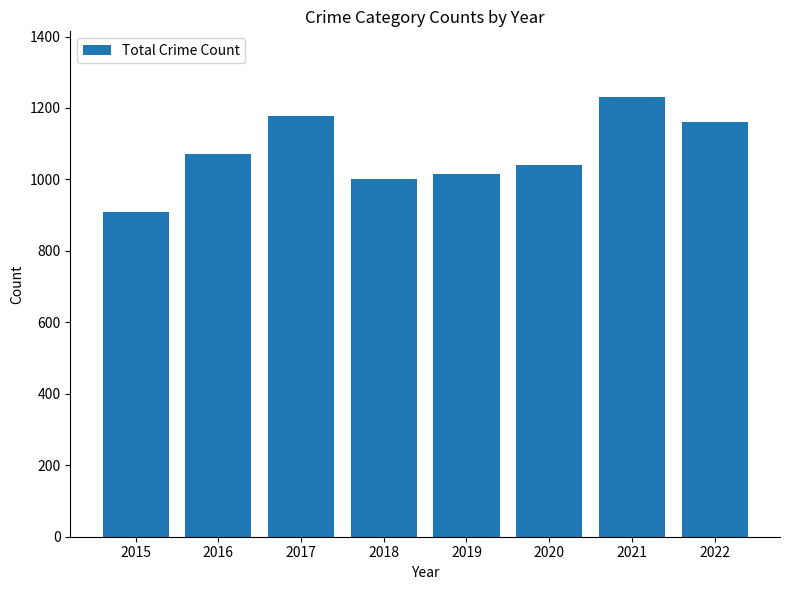

Reading left to right, transcribe all the data shown in this chart.

2015=908	2016=1072	2017=1178	2018=1000	2019=1016	2020=1041	2021=1230	2022=1160